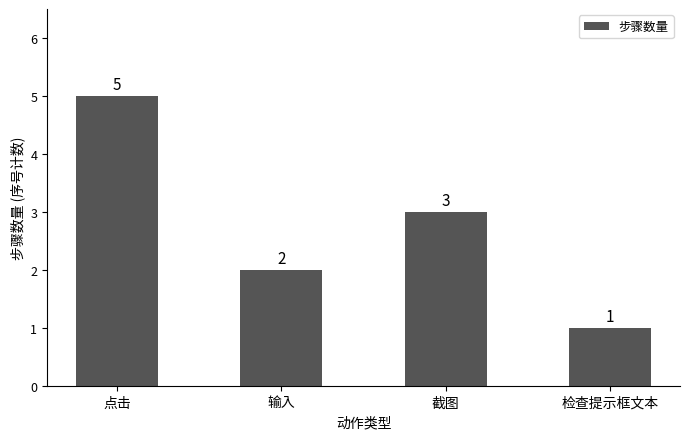

List the labels in order of value, largest first.

点击, 截图, 输入, 检查提示框文本